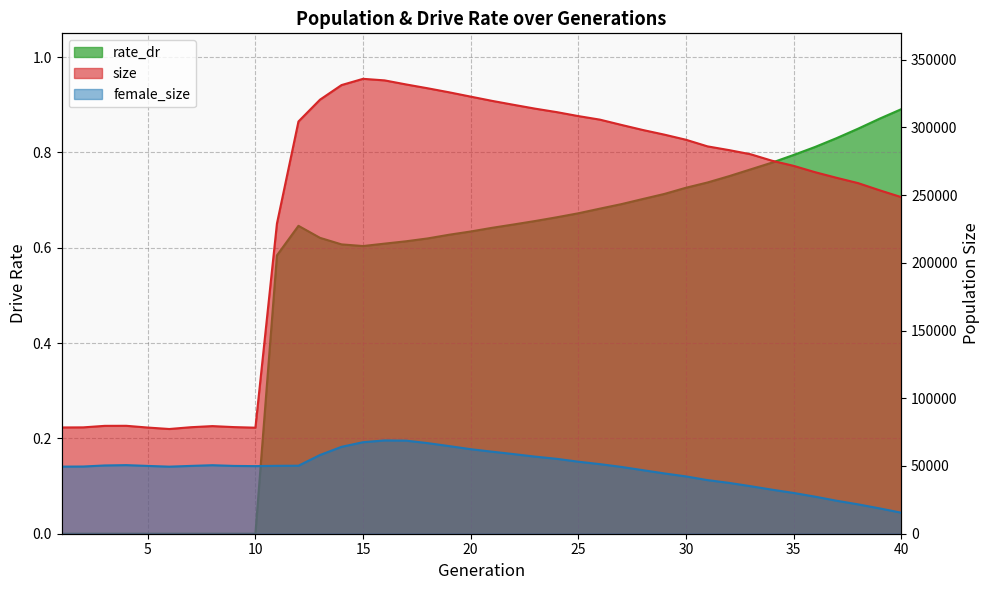

True or false: size has more than 2 points higher than both neighbors.

True